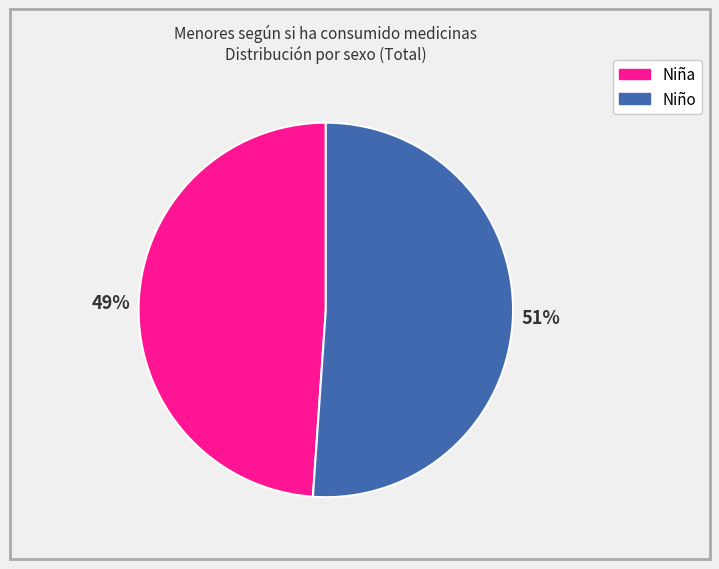

Rank the categories by value from lowest to highest.

Niña, Niño